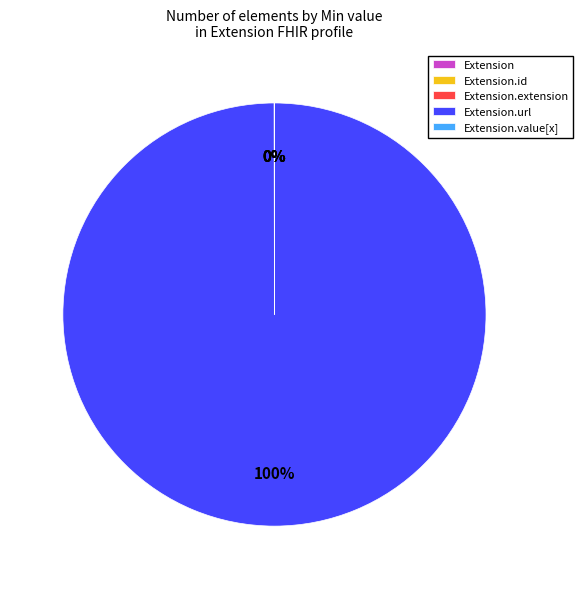

Is there a majority slice in this chart?

Yes